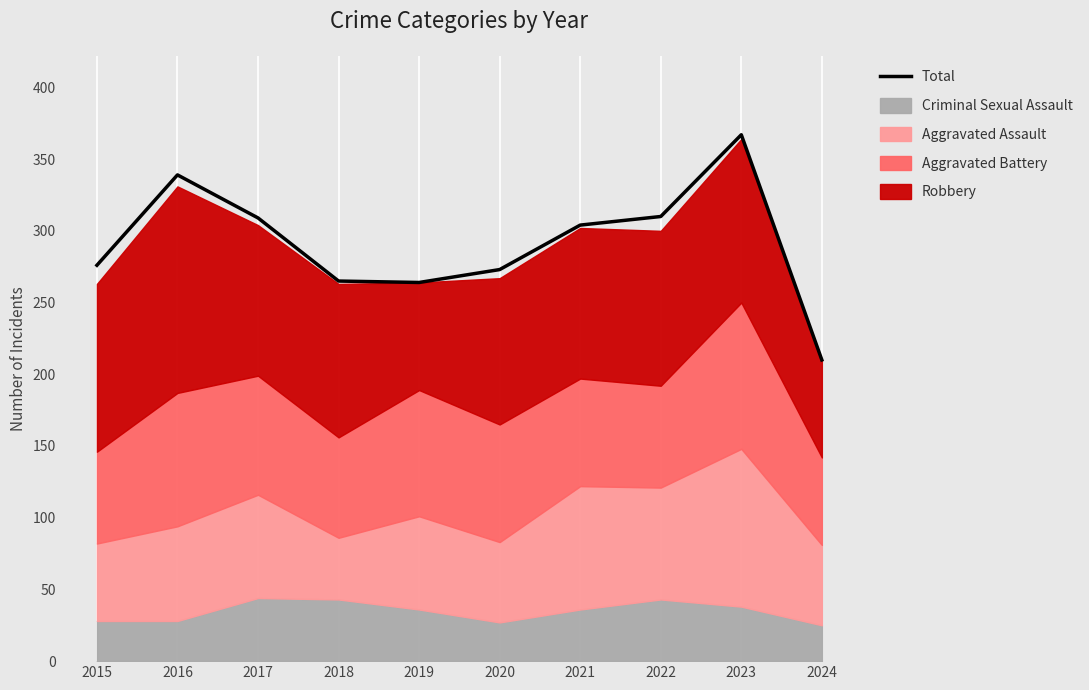

Rank the categories by value from highest to lowest.

2023, 2016, 2022, 2017, 2021, 2015, 2020, 2018, 2019, 2024